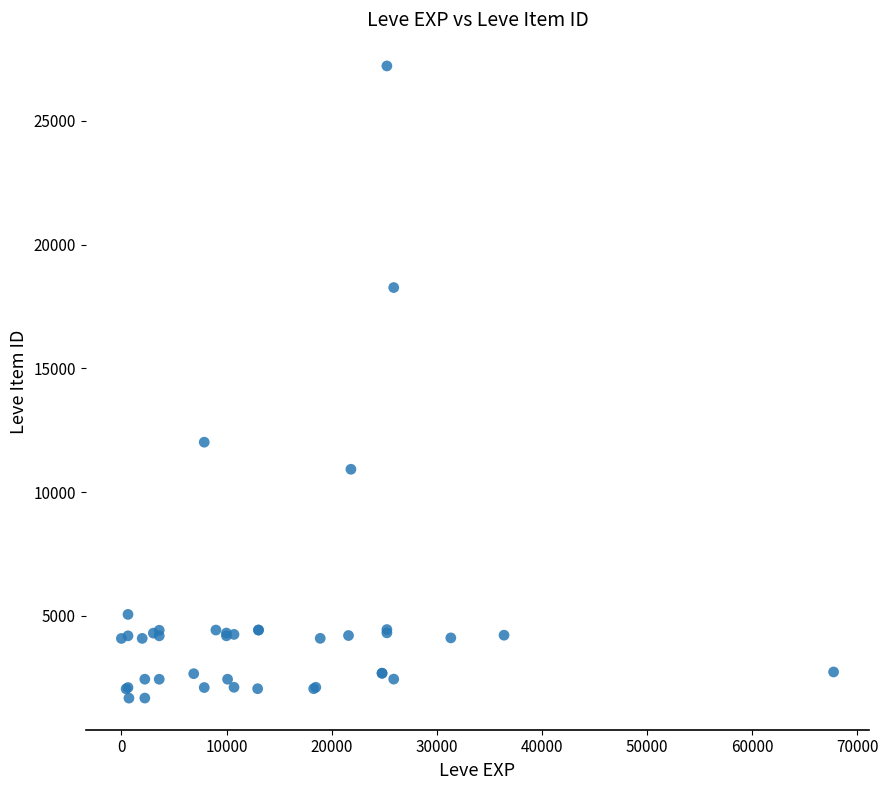

What Y value in the scatter plot is closest to 14448?

12018